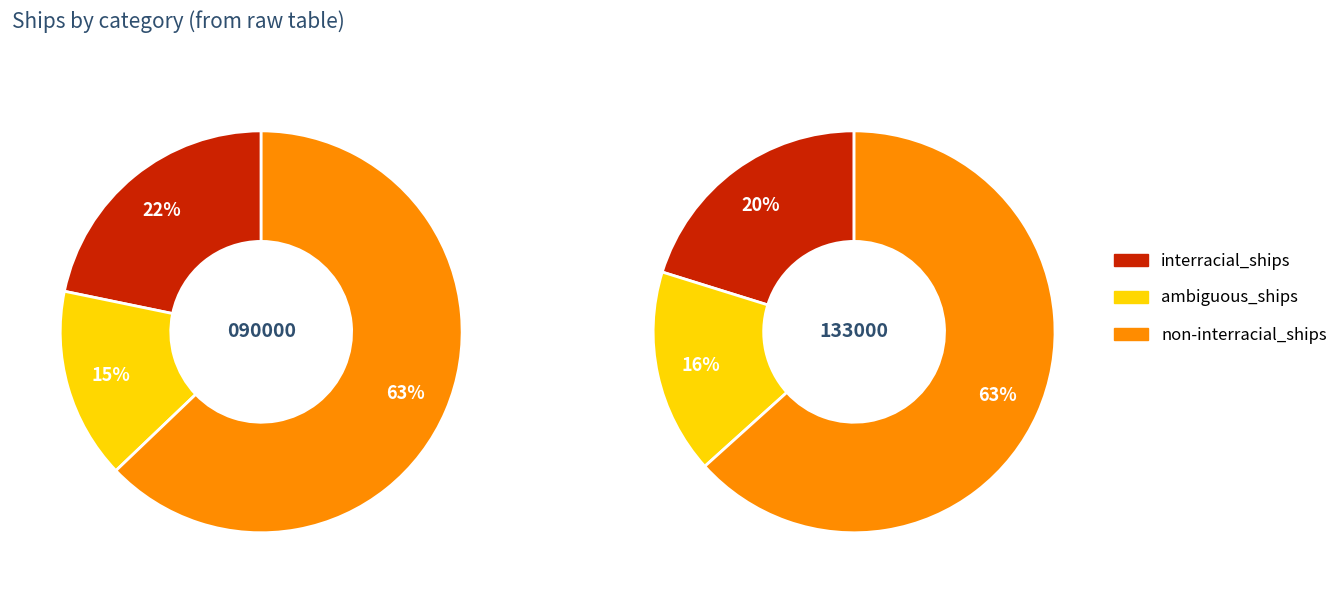

What is the difference between the highest and lowest values at 1?

290